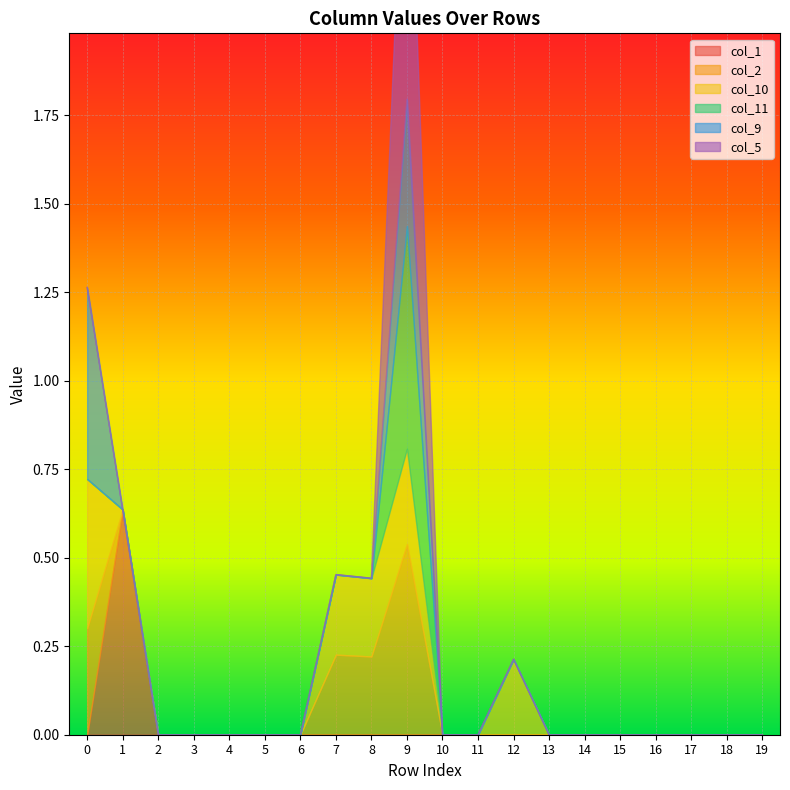

What is the difference between the col_2 values at 9 and 6?

0.5